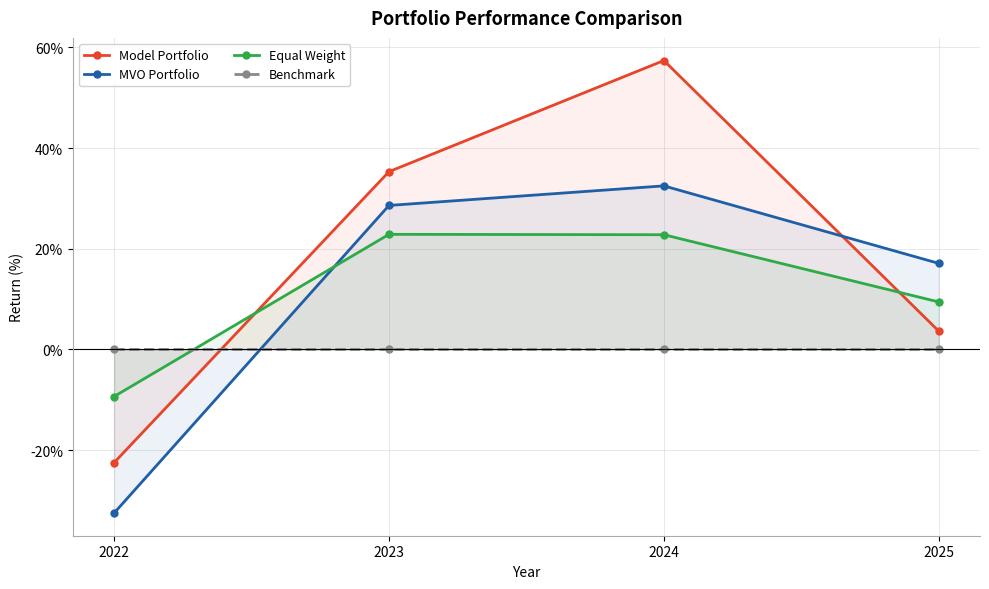

Between which two adjacent categories do Model Portfolio and Equal Weight first intersect?

2022 and 2023